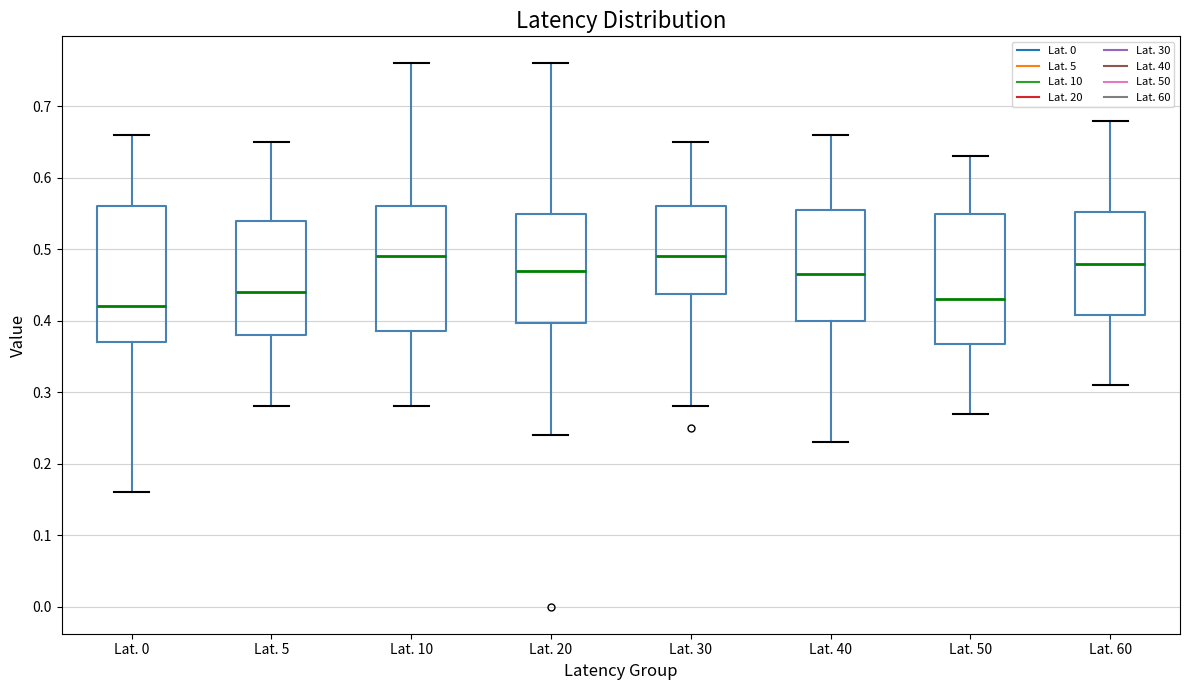

Where is the lower edge of the box for Lat. 10 on the y-axis? The values are not printed on the chart, so give them approximately, as read against the axis.

0.39